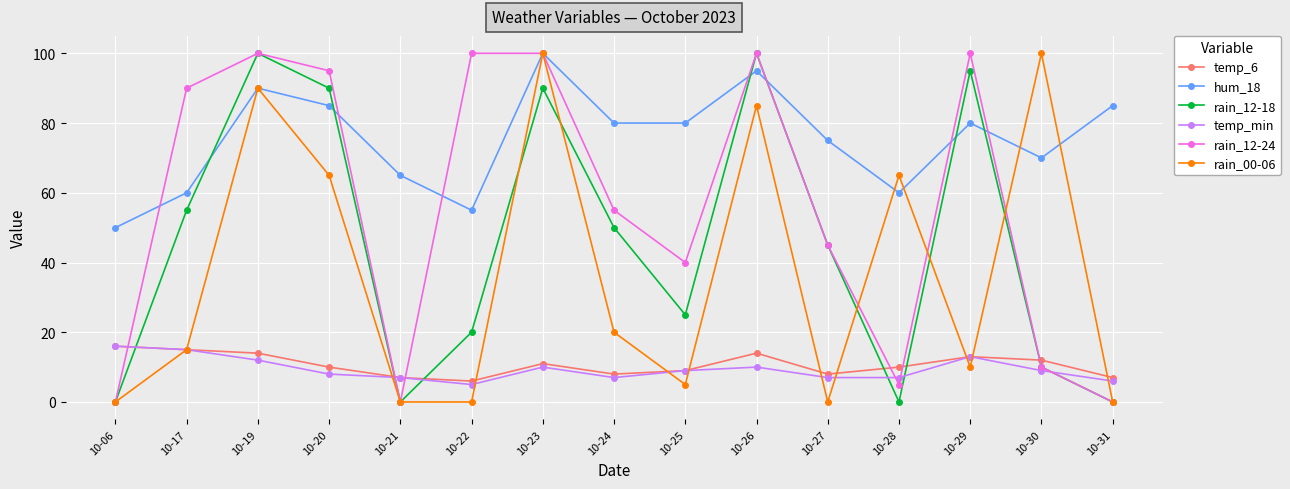

Reading left to right, what are all the values shown in this chart?

temp_6: 10-06=16	10-17=15	10-19=14	10-20=10	10-21=7	10-22=6	10-23=11	10-24=8	10-25=9	10-26=14	10-27=8	10-28=10	10-29=13	10-30=12	10-31=7
hum_18: 10-06=50	10-17=60	10-19=90	10-20=85	10-21=65	10-22=55	10-23=100	10-24=80	10-25=80	10-26=95	10-27=75	10-28=60	10-29=80	10-30=70	10-31=85
rain_12-18: 10-06=0	10-17=55	10-19=100	10-20=90	10-21=0	10-22=20	10-23=90	10-24=50	10-25=25	10-26=100	10-27=45	10-28=0	10-29=95	10-30=10	10-31=0
temp_min: 10-06=16	10-17=15	10-19=12	10-20=8	10-21=7	10-22=5	10-23=10	10-24=7	10-25=9	10-26=10	10-27=7	10-28=7	10-29=13	10-30=9	10-31=6
rain_12-24: 10-06=0	10-17=90	10-19=100	10-20=95	10-21=0	10-22=100	10-23=100	10-24=55	10-25=40	10-26=100	10-27=45	10-28=5	10-29=100	10-30=10	10-31=0
rain_00-06: 10-06=0	10-17=15	10-19=90	10-20=65	10-21=0	10-22=0	10-23=100	10-24=20	10-25=5	10-26=85	10-27=0	10-28=65	10-29=10	10-30=100	10-31=0